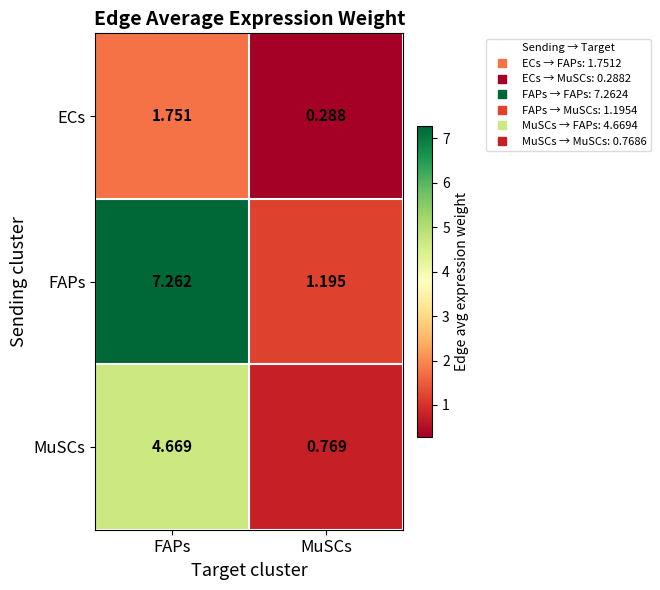

At which label does FAPs first exceed 7?

FAPs